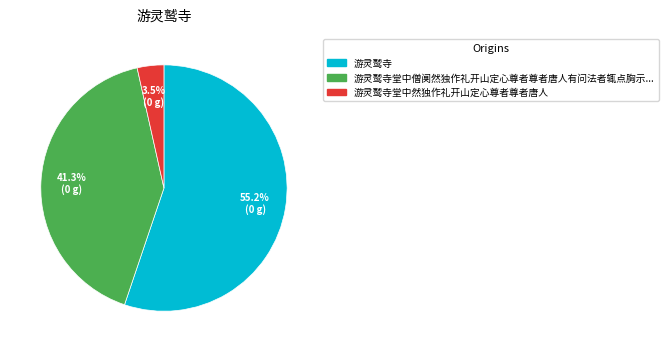

How many segments does this pie chart have?

3